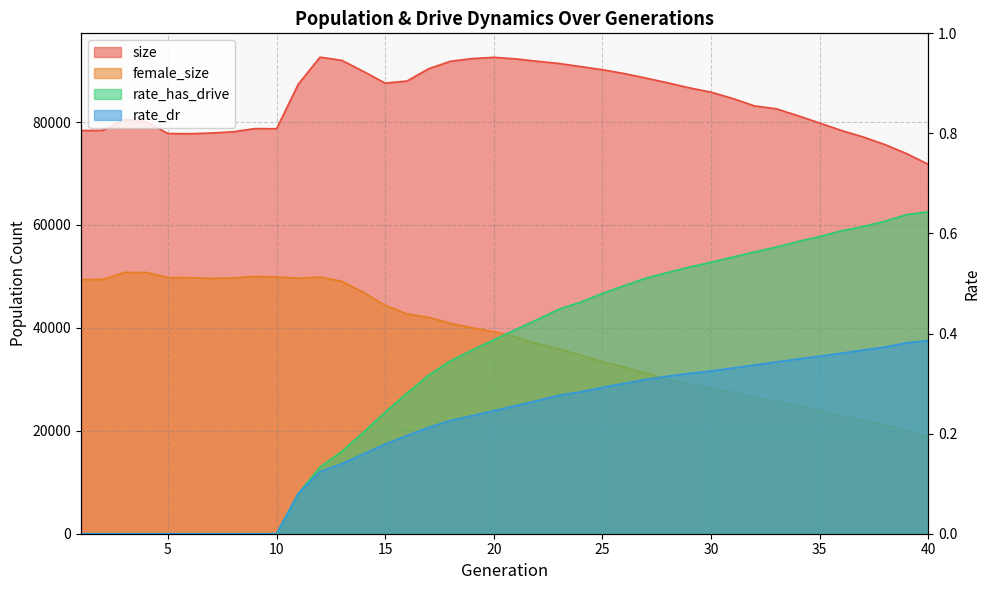

True or false: female_size has a value of 49771.0 at 6.

True